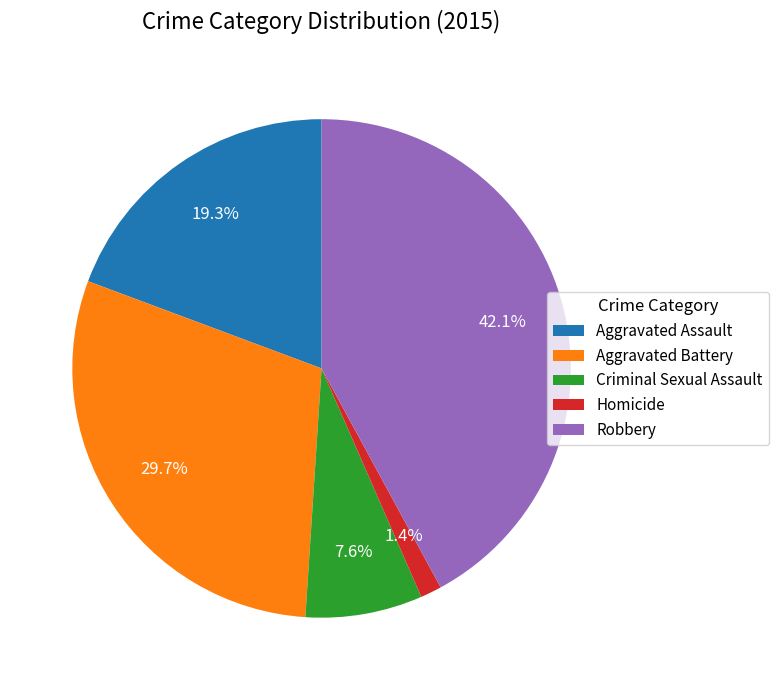

How many slices are in this pie chart?

5